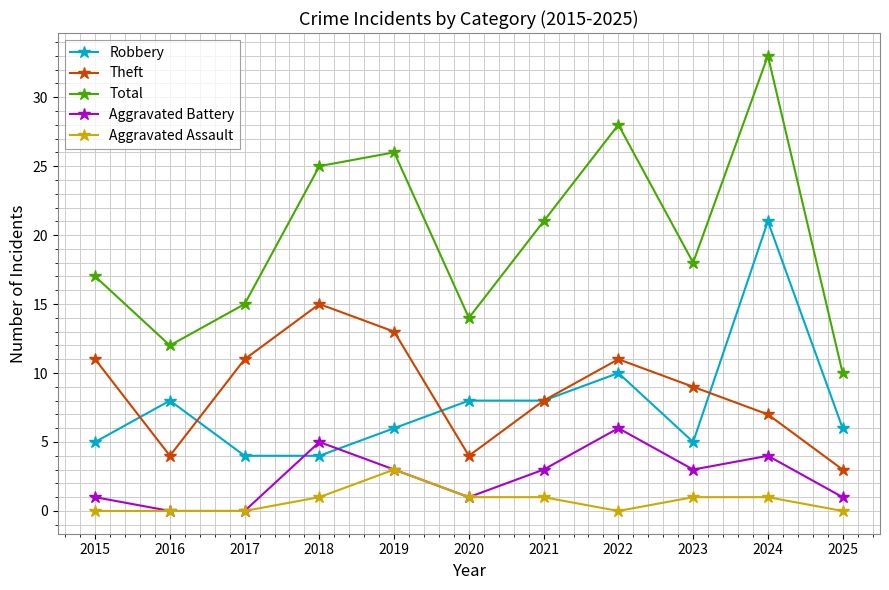

Which category has the highest value across all series?

2024